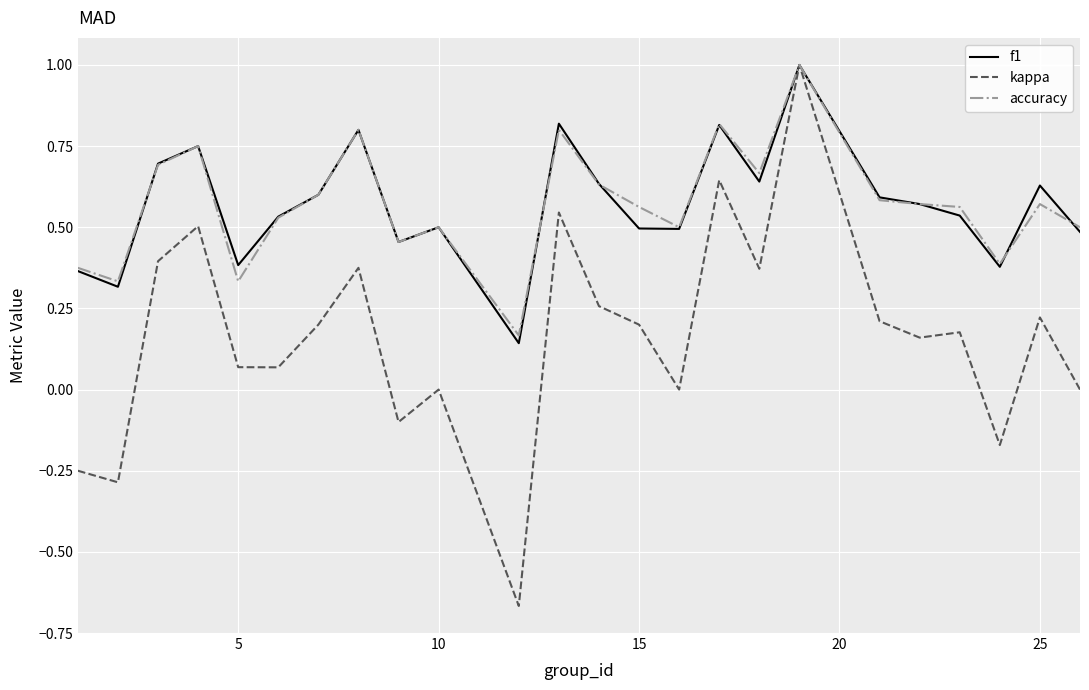

Which series has the widest spread of values?

kappa